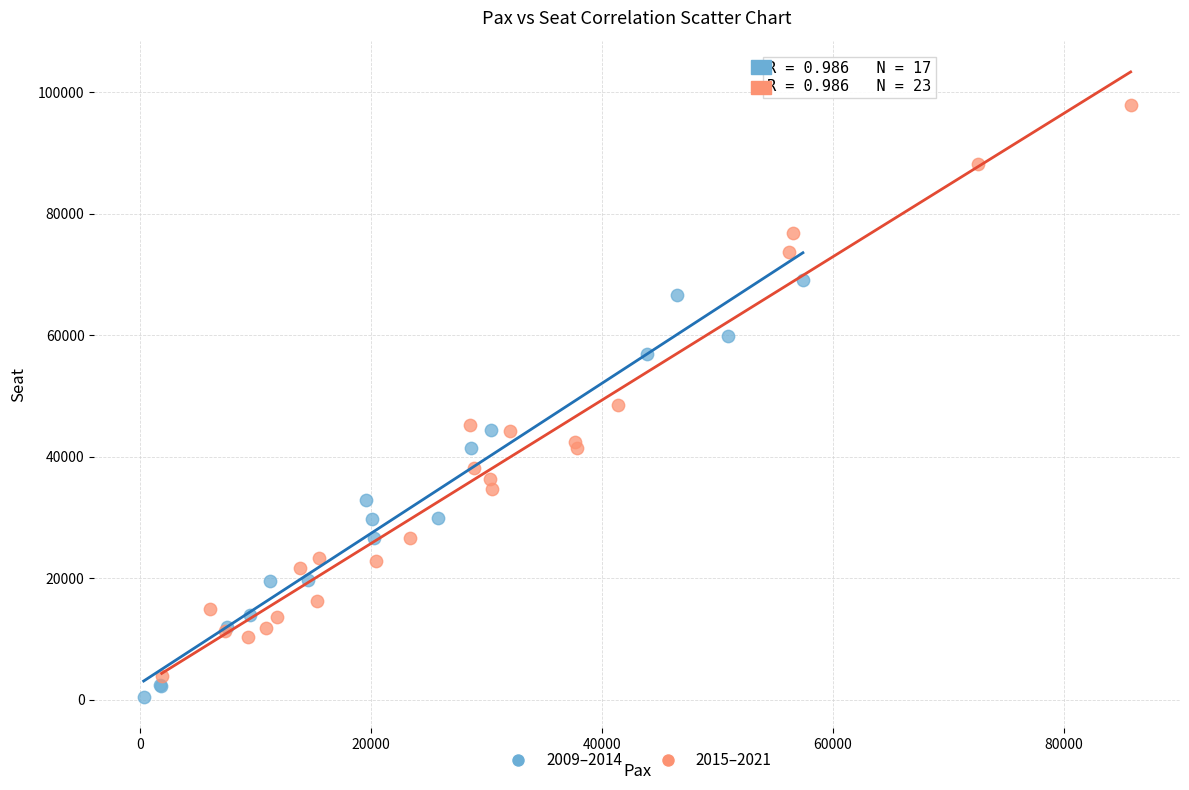

Which series has the largest Y range (max minus min)?

2015–2021